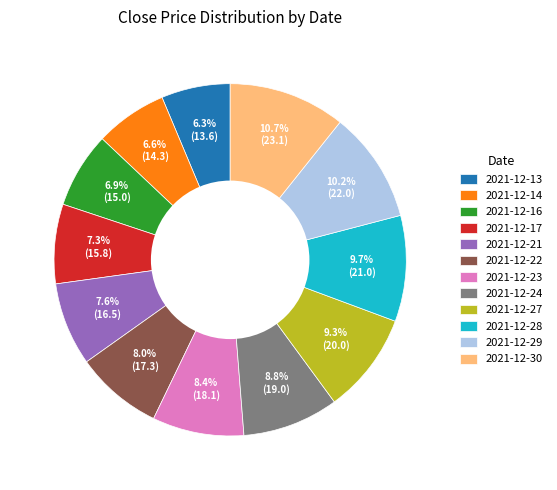

Combined, do 2021-12-23 and 2021-12-24 account for over 50%?

No